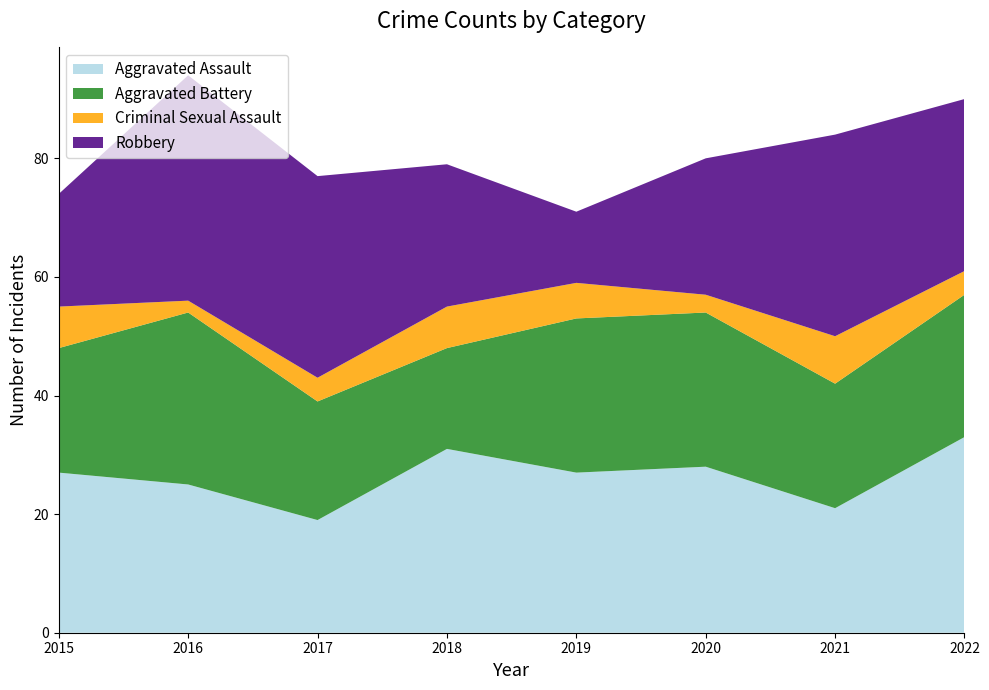

Reading left to right, list all the values displayed in this chart.

Aggravated Assault: 2015=27	2016=25	2017=19	2018=31	2019=27	2020=28	2021=21	2022=33
Aggravated Battery: 2015=21	2016=29	2017=20	2018=17	2019=26	2020=26	2021=21	2022=24
Criminal Sexual Assault: 2015=7	2016=2	2017=4	2018=7	2019=6	2020=3	2021=8	2022=4
Robbery: 2015=19	2016=38	2017=34	2018=24	2019=12	2020=23	2021=34	2022=29